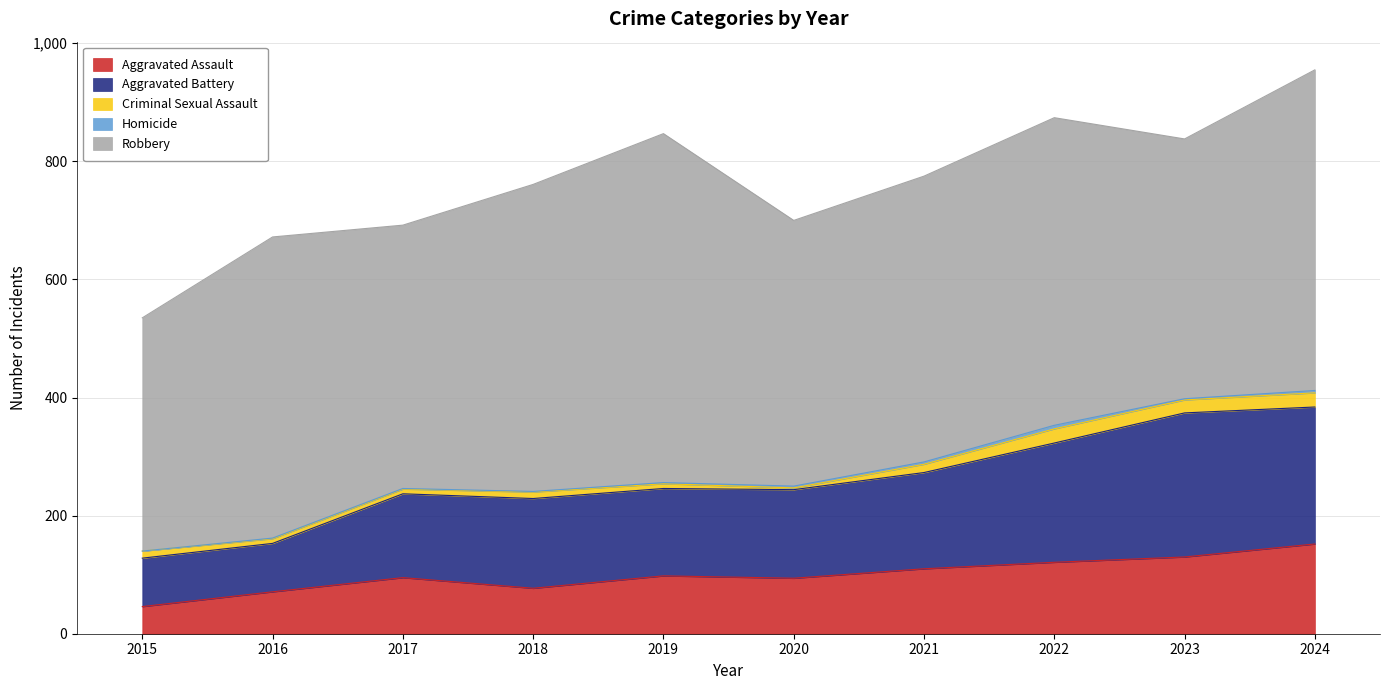

True or false: Robbery and Criminal Sexual Assault cross at least once.

False